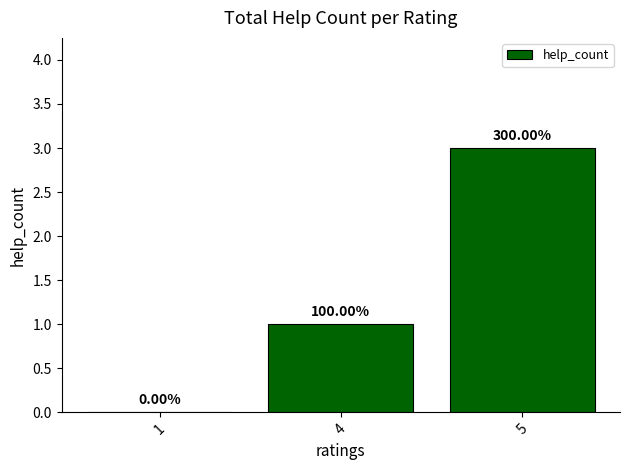

What is the change in value from 1 to 4?

+1